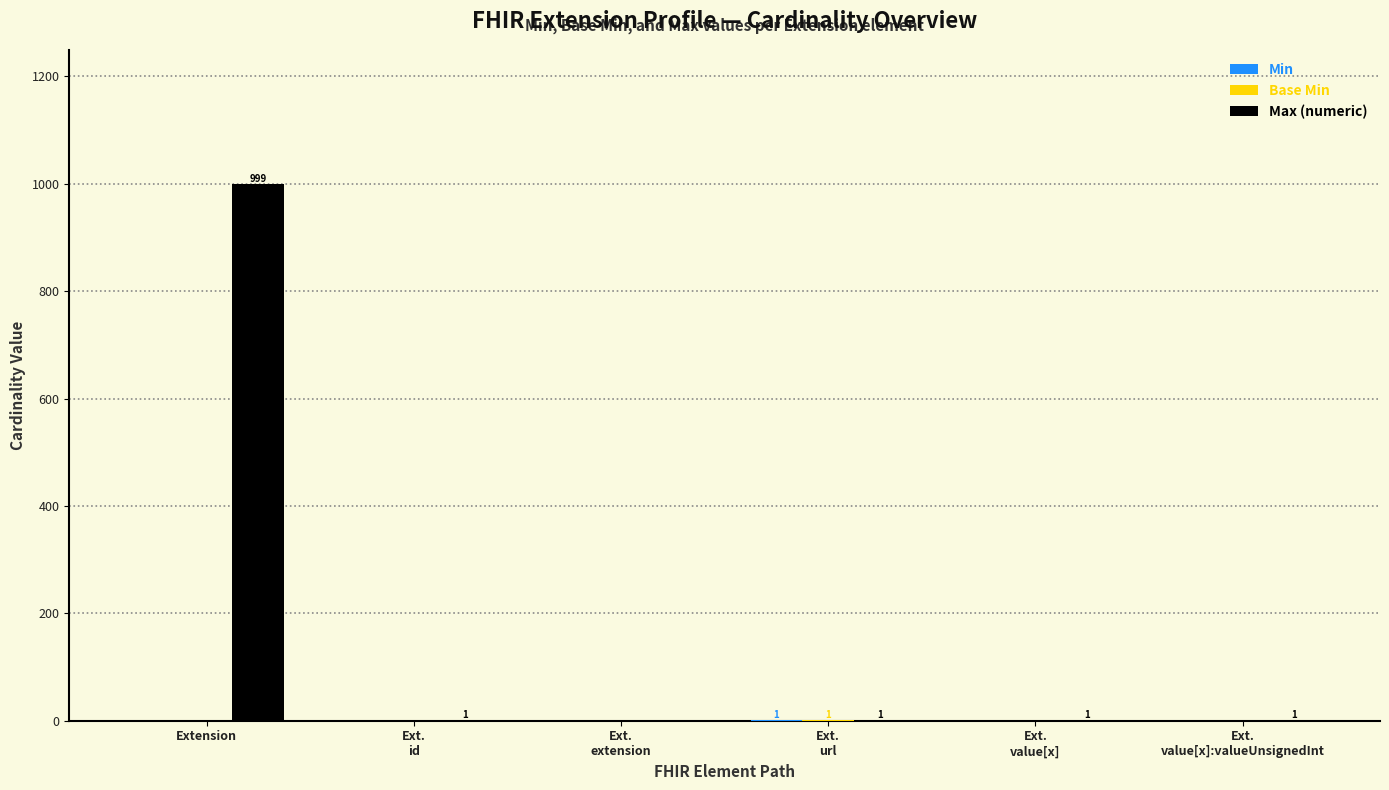

Which series has the largest total across all categories?

Max (numeric)